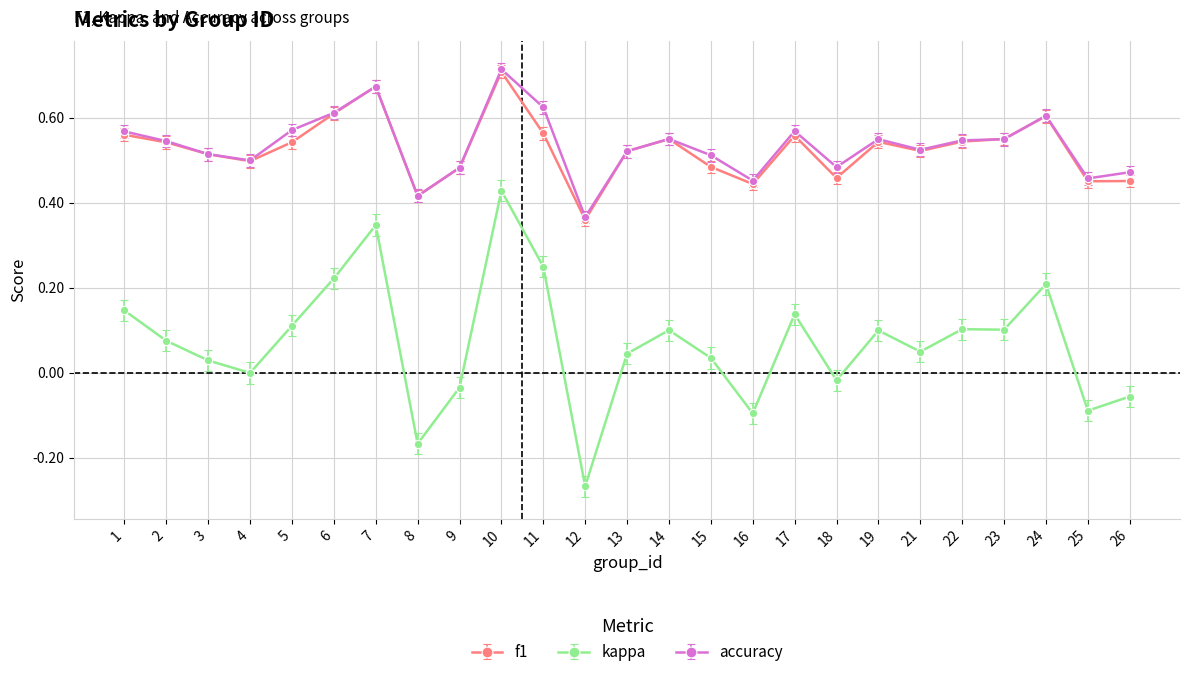

What are all the series names shown in the legend?

f1, kappa, accuracy